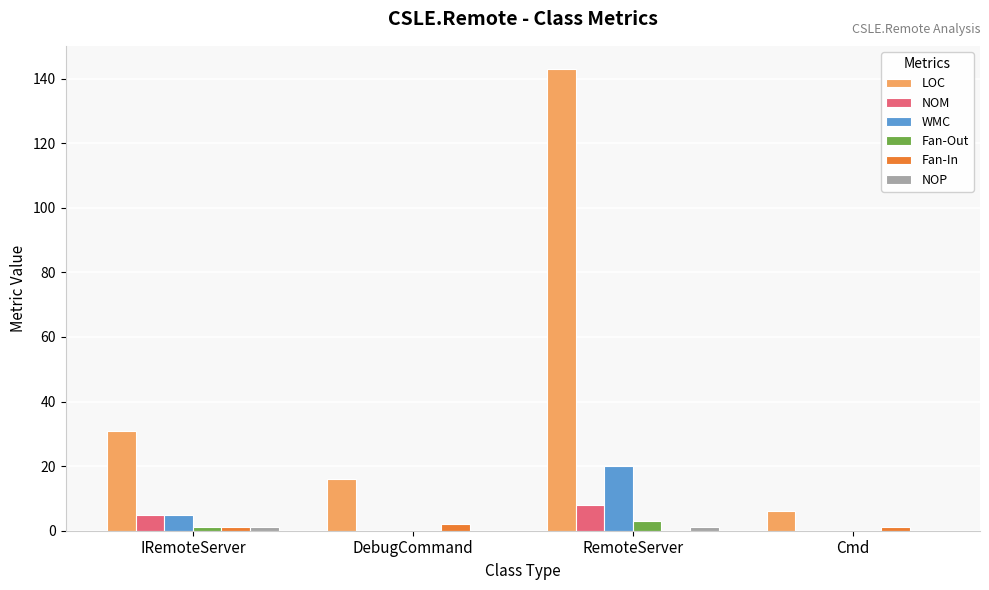

Which series has the largest total across all categories?

LOC